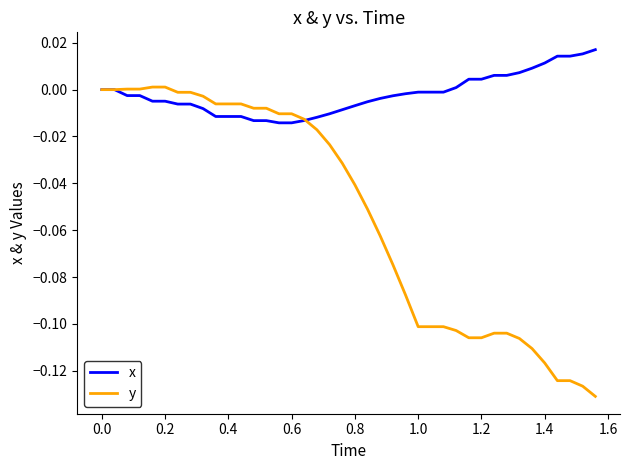

List the series in order of their peak value, lowest first.

y, x